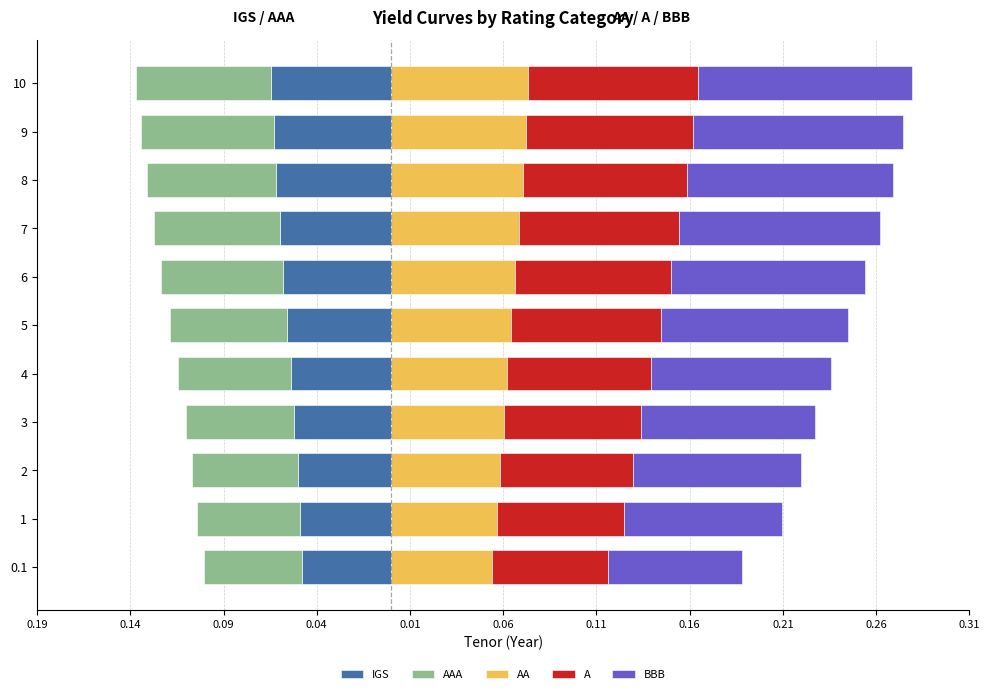

What is the minimum value for A?

0.1